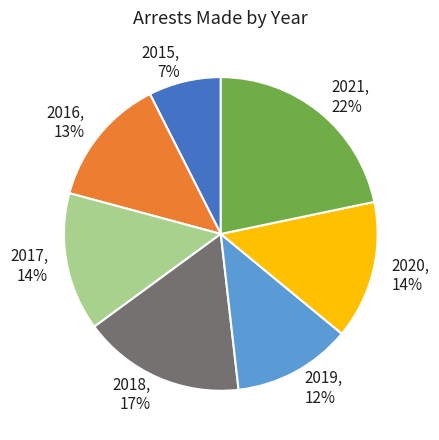

Between 2018 and 2016, which is larger?

2018